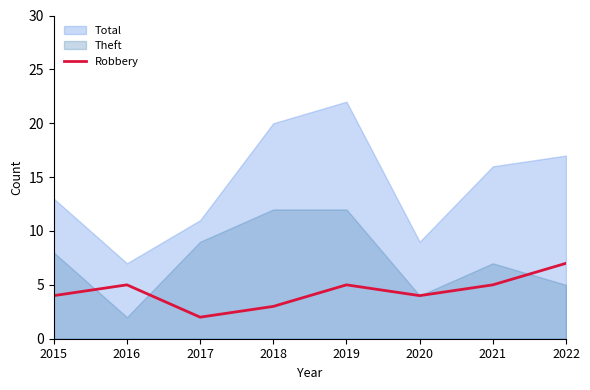

True or false: Robbery has a value of 7 at 2021.

False